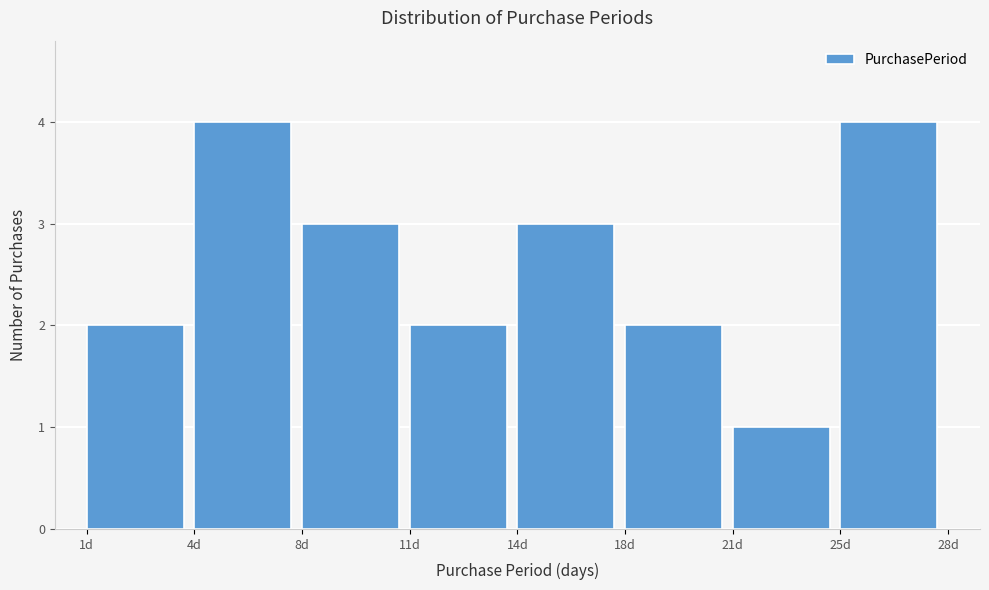

Reading right to left, list all the values displayed in this chart.

25d=4	21d=1	18d=2	14d=3	11d=2	8d=3	4d=4	1d=2